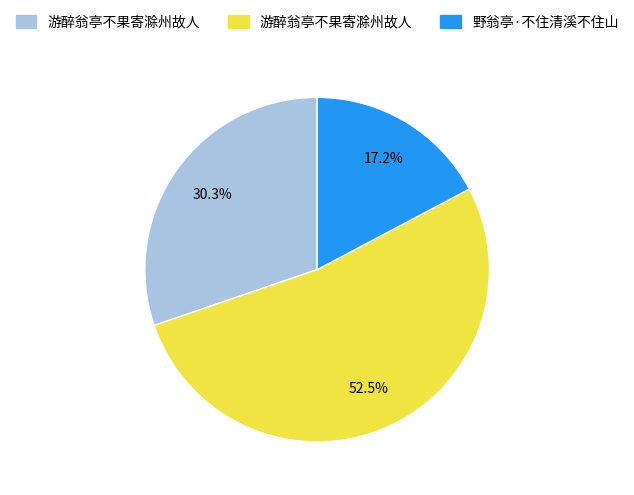

Does any single category account for the majority?

Yes